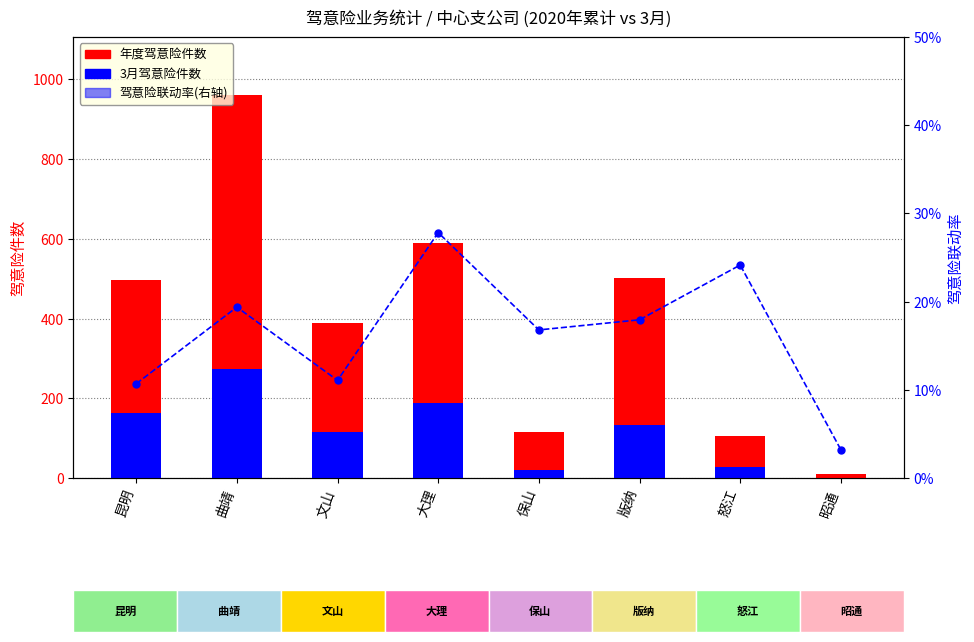

At how many categories does at least one series exceed 642?

1